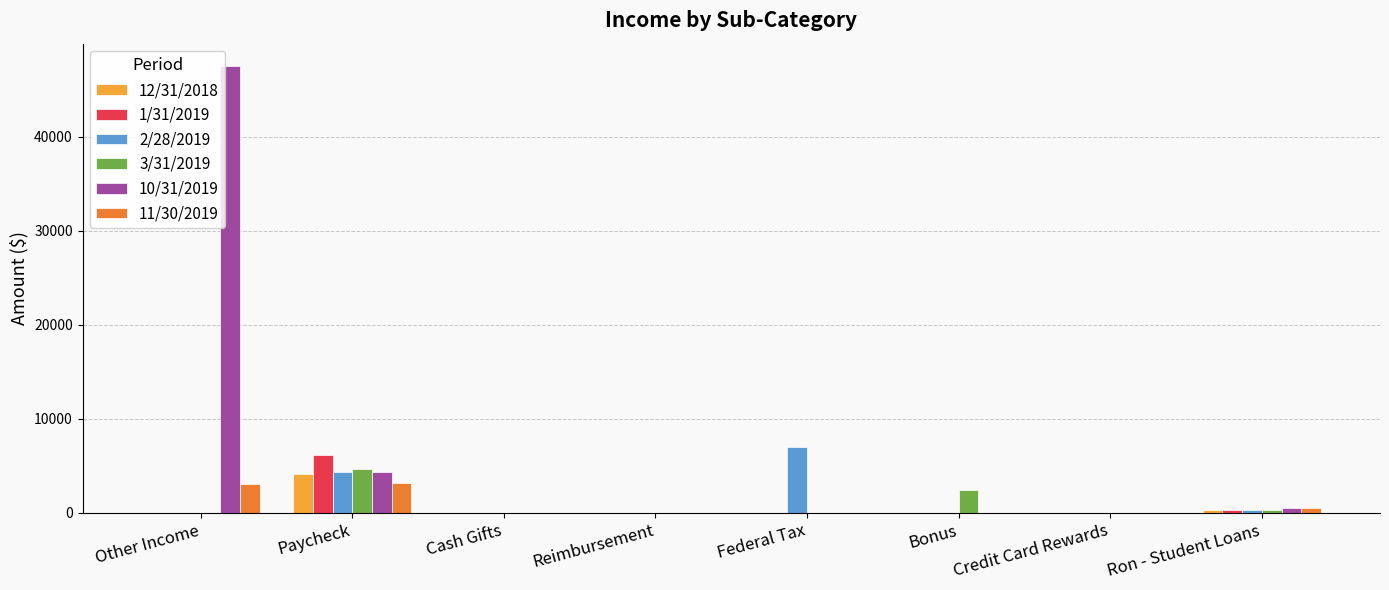

Which series has the largest total across all categories?

10/31/2019